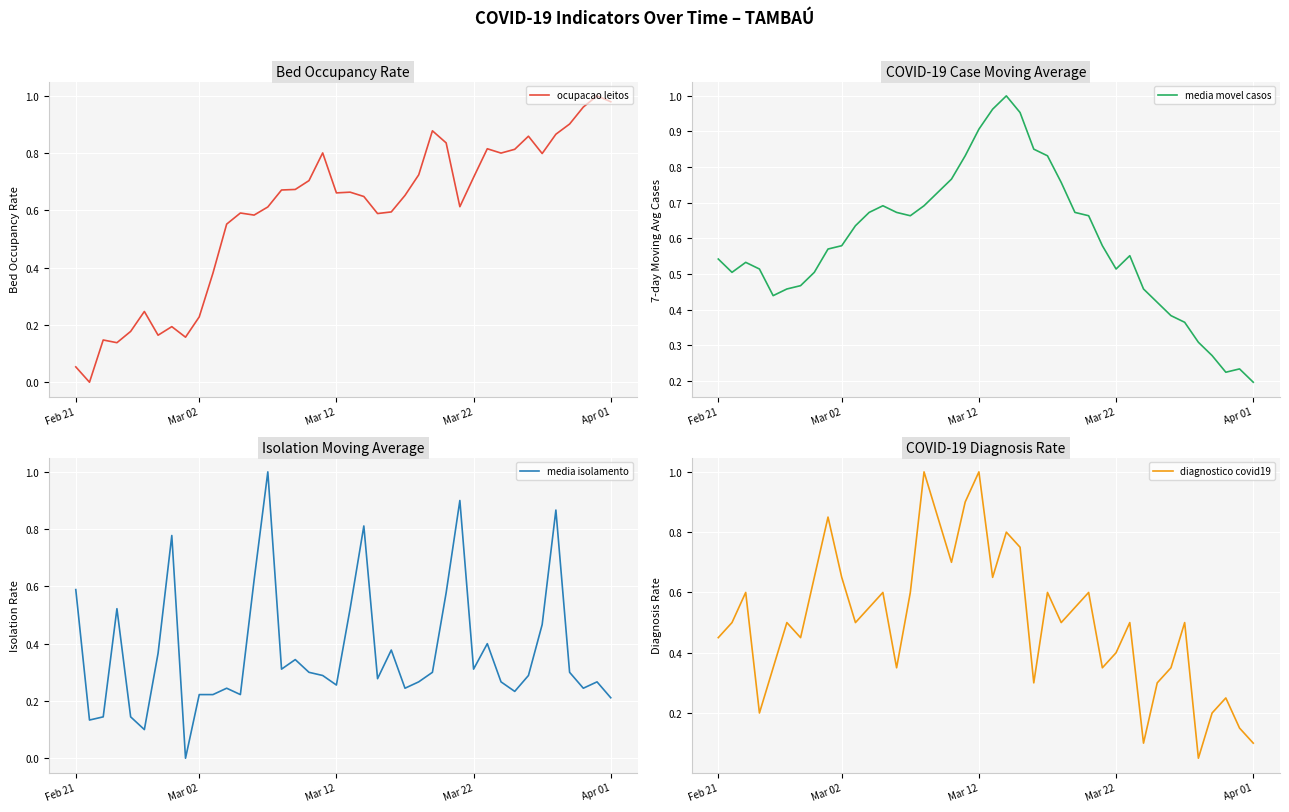

True or false: media movel casos has a value of 0.2 at Apr 01.

True